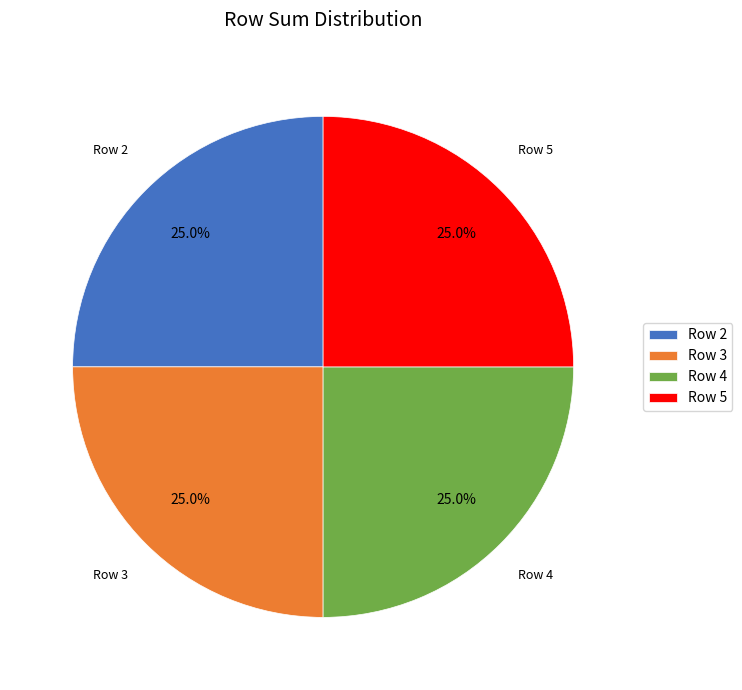

To the nearest percent, what is the difference between the largest and smallest slice percentages?

0%